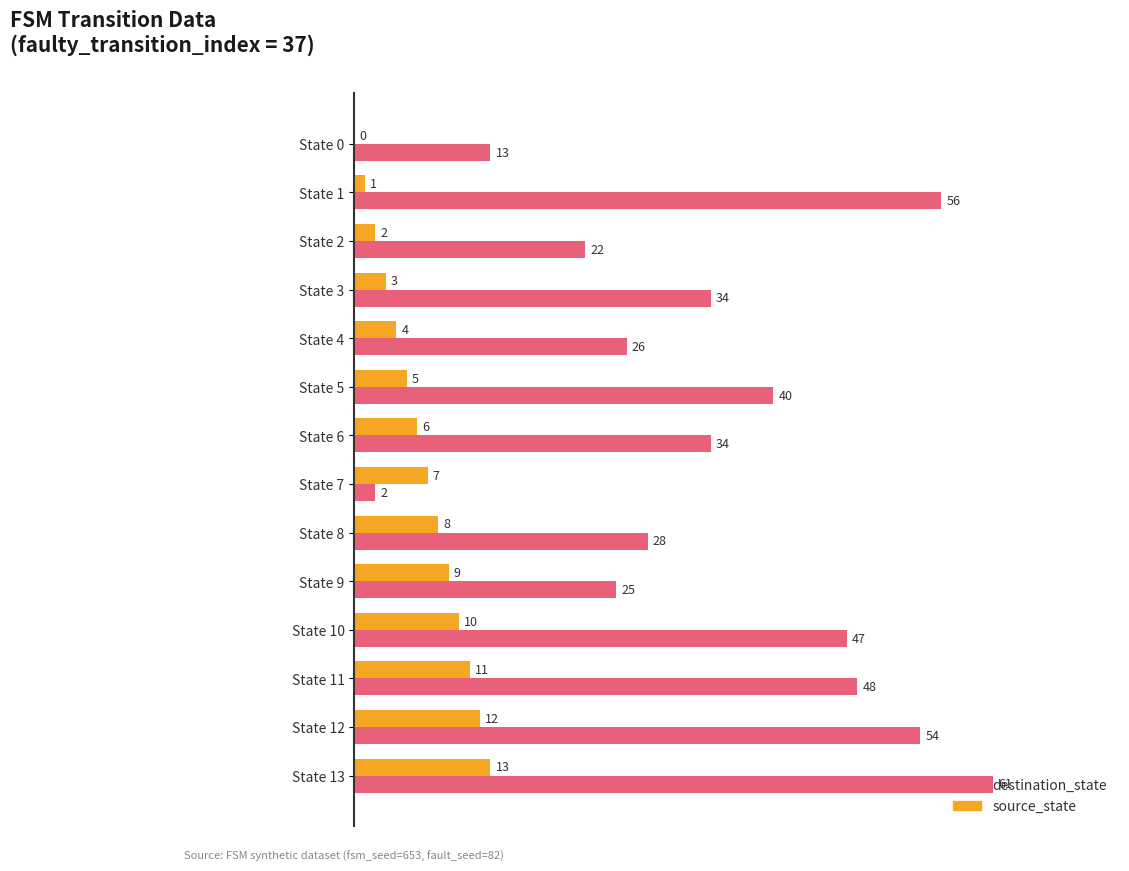

What is the approximate value of source_state at State 4?

4